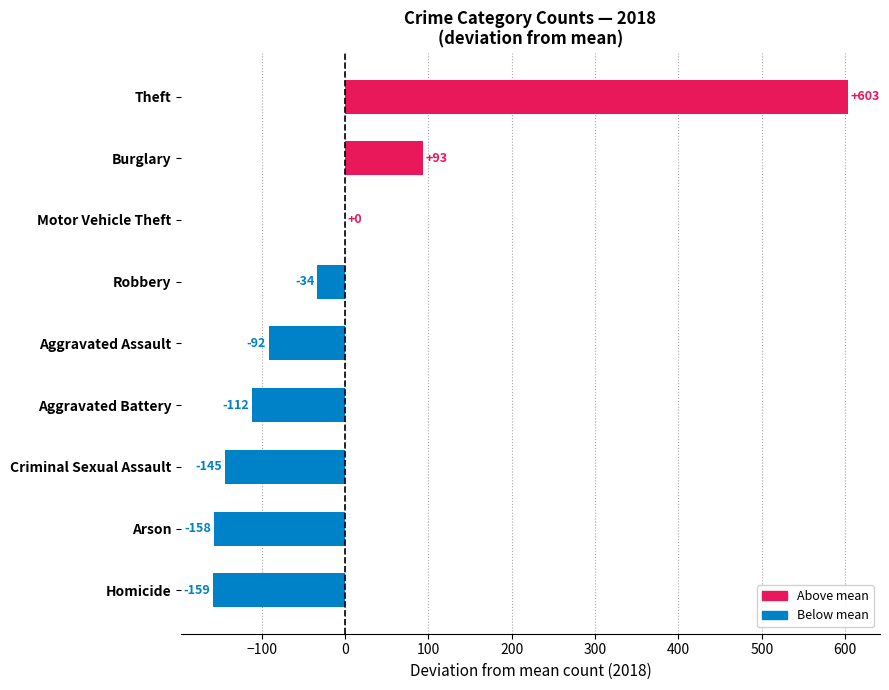

What is the approximate value at Aggravated Battery?

-111.6